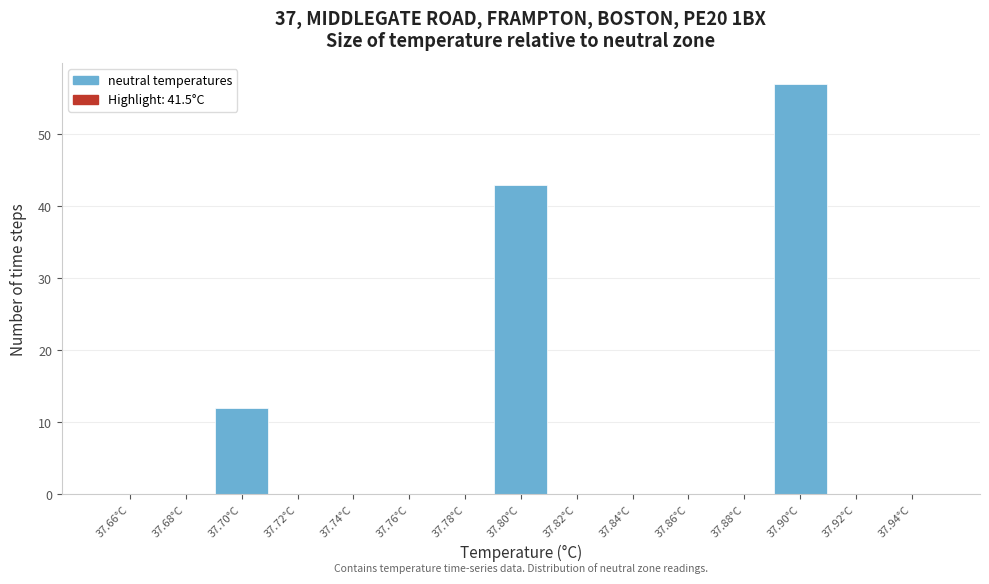

Over which range of the x-axis is the bar tallest?

37.89 to 37.91